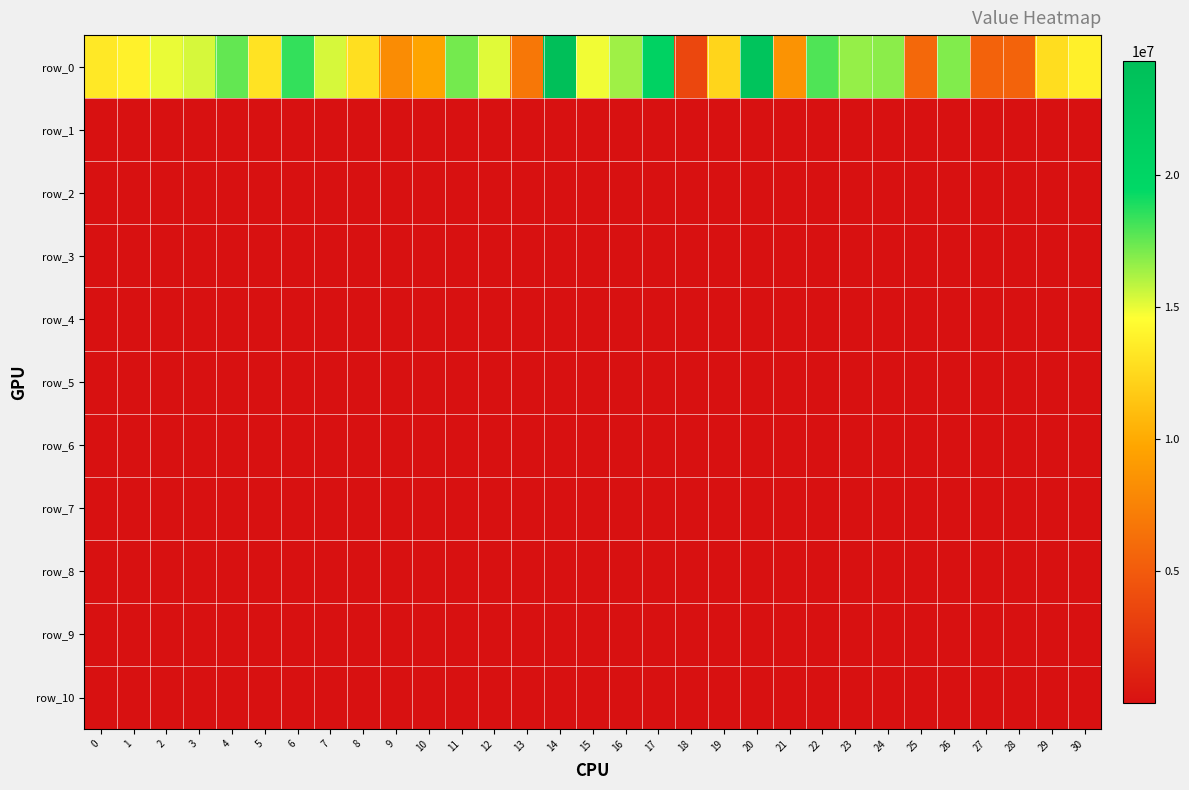

Which series has the largest range (max minus min)?

row_0